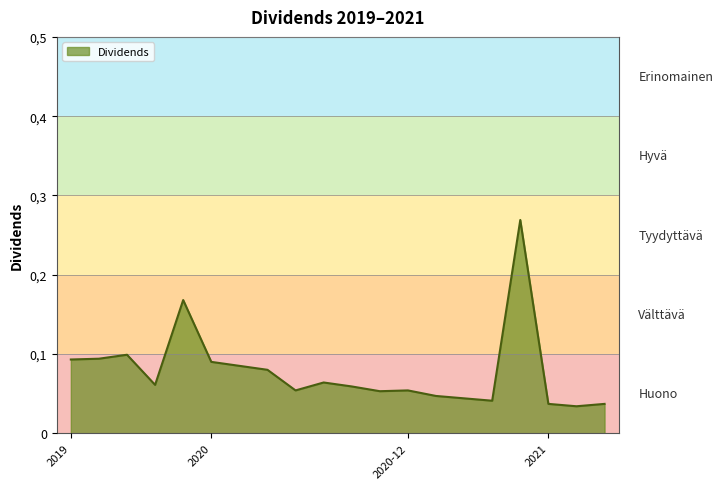

Does the chart have visible grid lines?

Yes